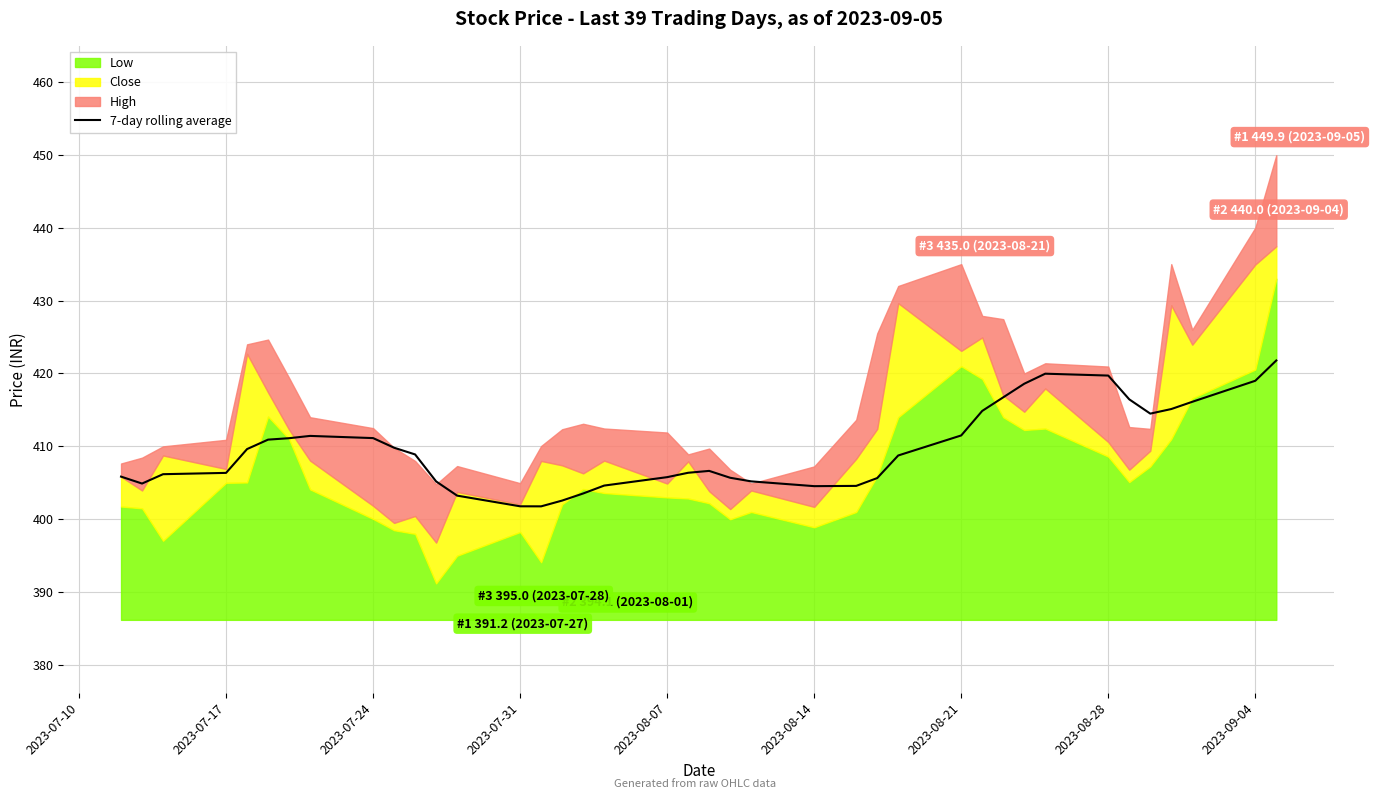

Reading left to right, list all the values displayed in this chart.

405.9	404.9	406.2	406.4	409.6	410.9	411.1	411.4	411.1	409.8	408.9	405.2	403.2	401.8	401.8	402.6	403.5	404.6	405.8	406.4	406.6	405.7	405.2	404.5	404.6	405.7	408.8	411.5	414.9	416.7	418.6	420.0	419.7	416.4	414.5	415.1	416.1	419.0	421.8